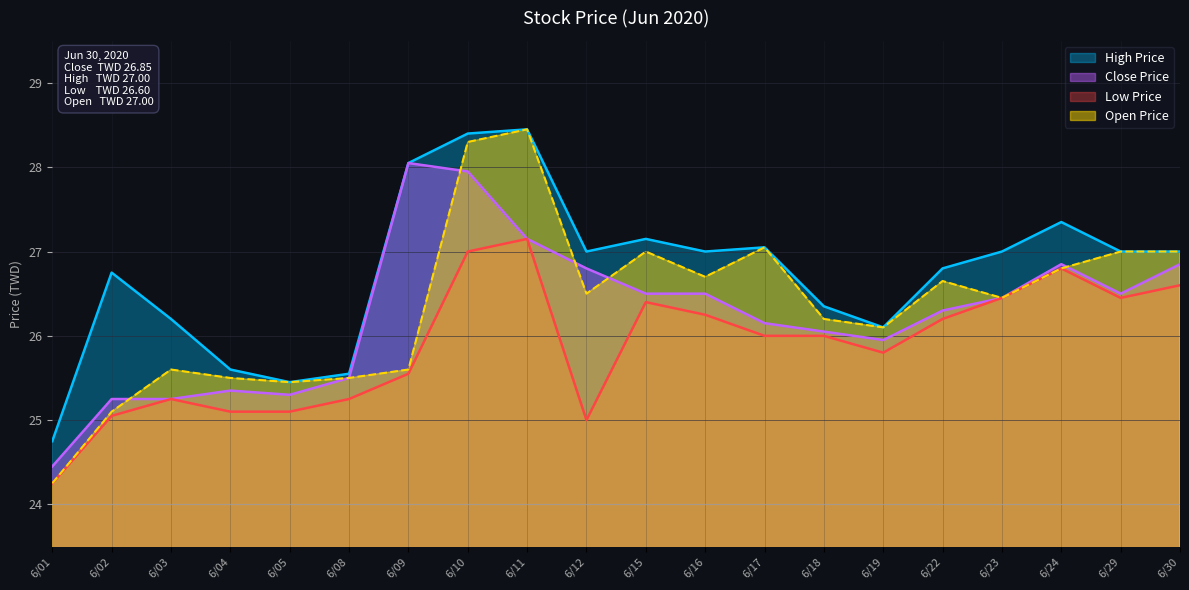

What is the minimum value for Low Price?

24.2